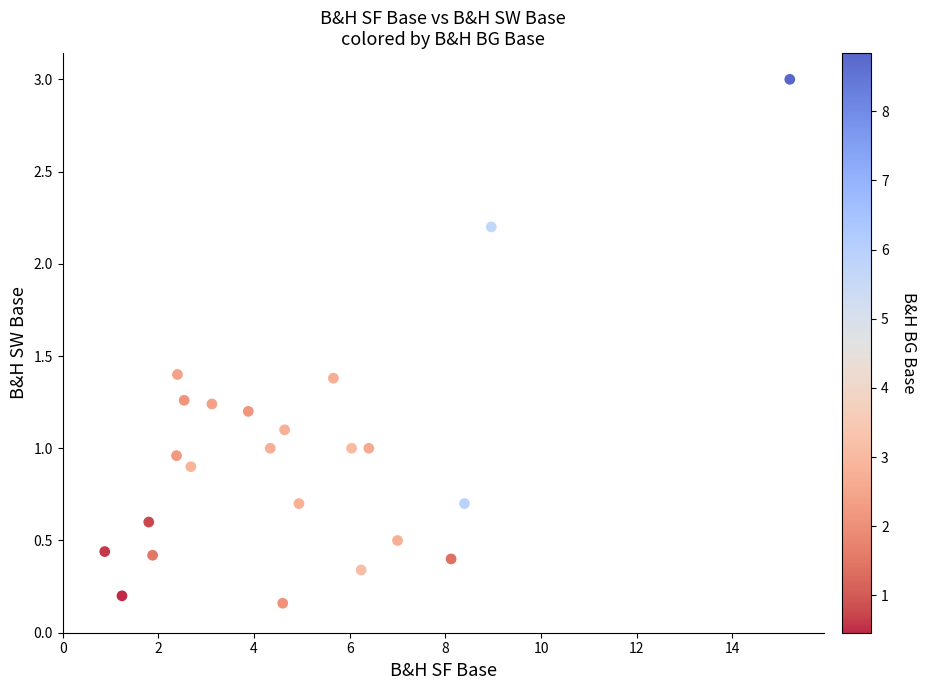

What is the range of X values (max minus min)?

14.3